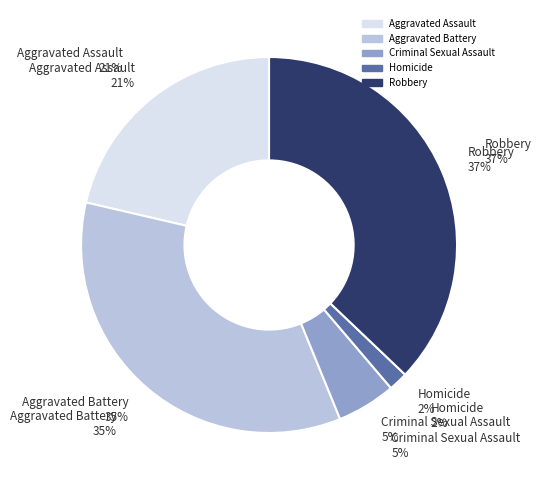

To the nearest percent, what is the difference between the Aggravated Battery and Criminal Sexual Assault slice percentages?

30%